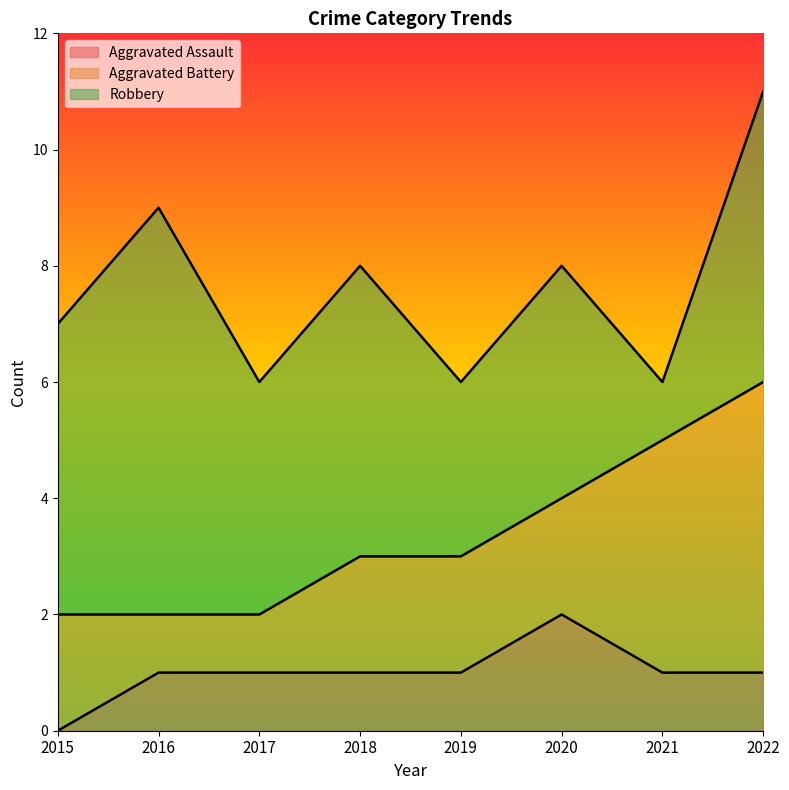

What is the approximate value of Robbery at 2018?

5